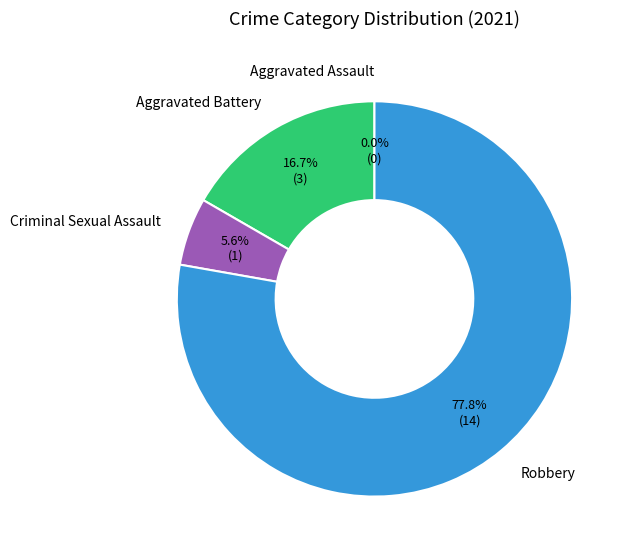

Which slice is the largest?

Robbery